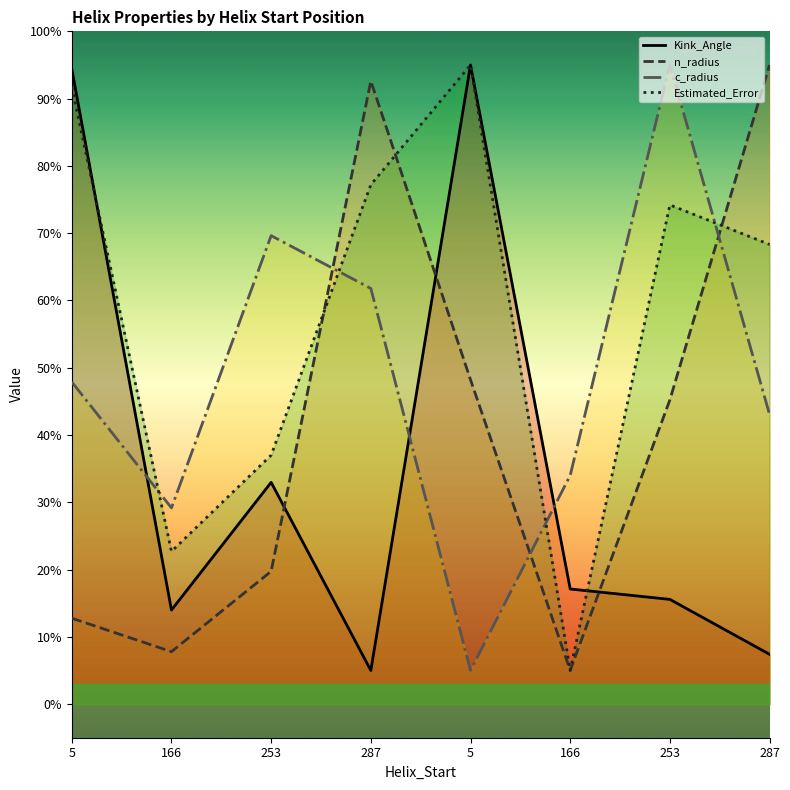

Is it true that c_radius equals 22.4 at 287?

False